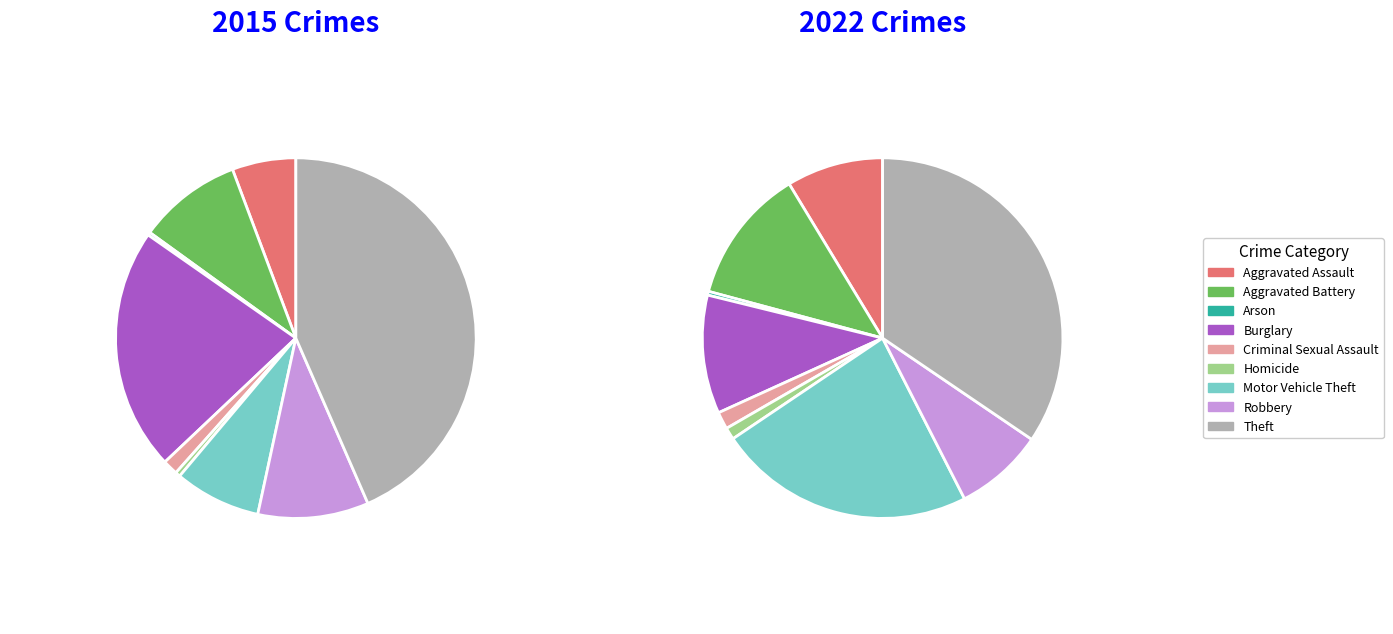

Count the number of slices in the pie.

9